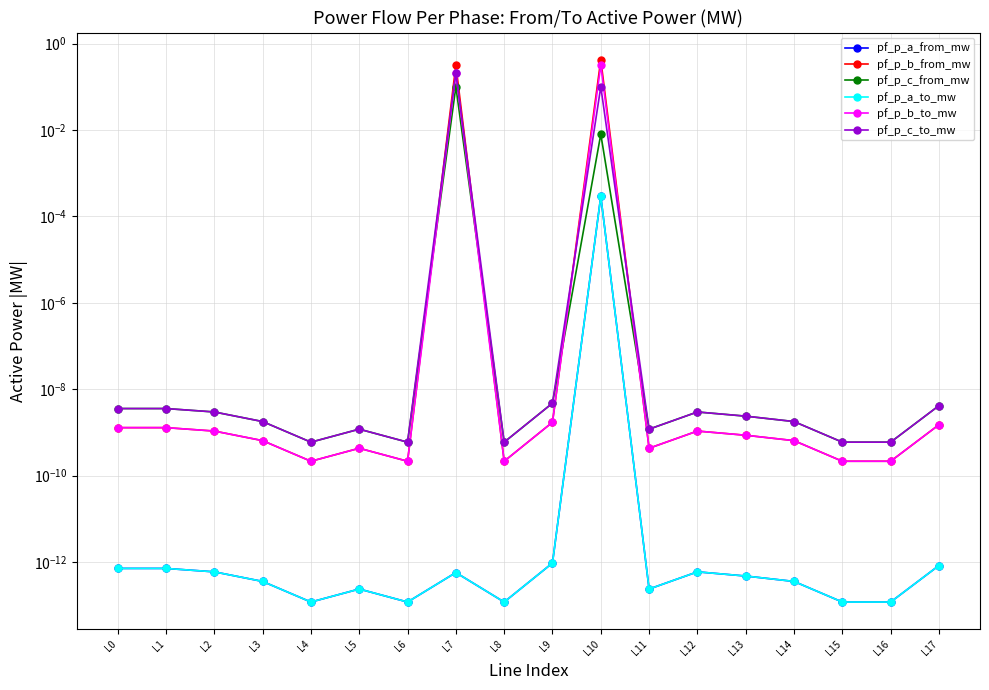

How many lines are shown in the chart?

6